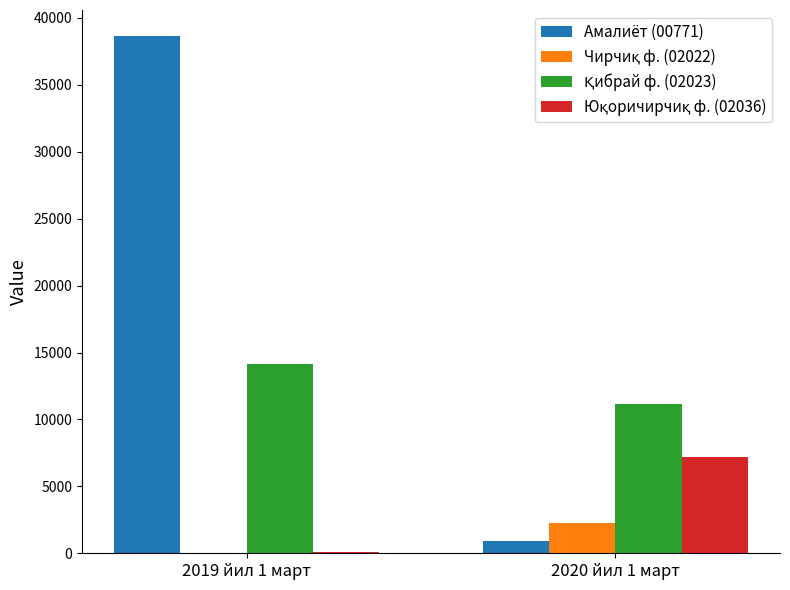

The Амалиёт (00771) series shows 897.0 at 2020 йил 1 март. True or false?

True